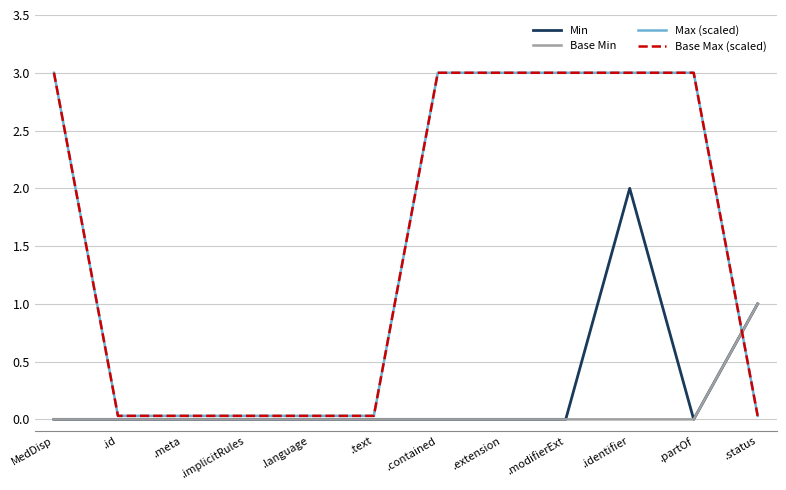

Does the chart have visible grid lines?

Yes